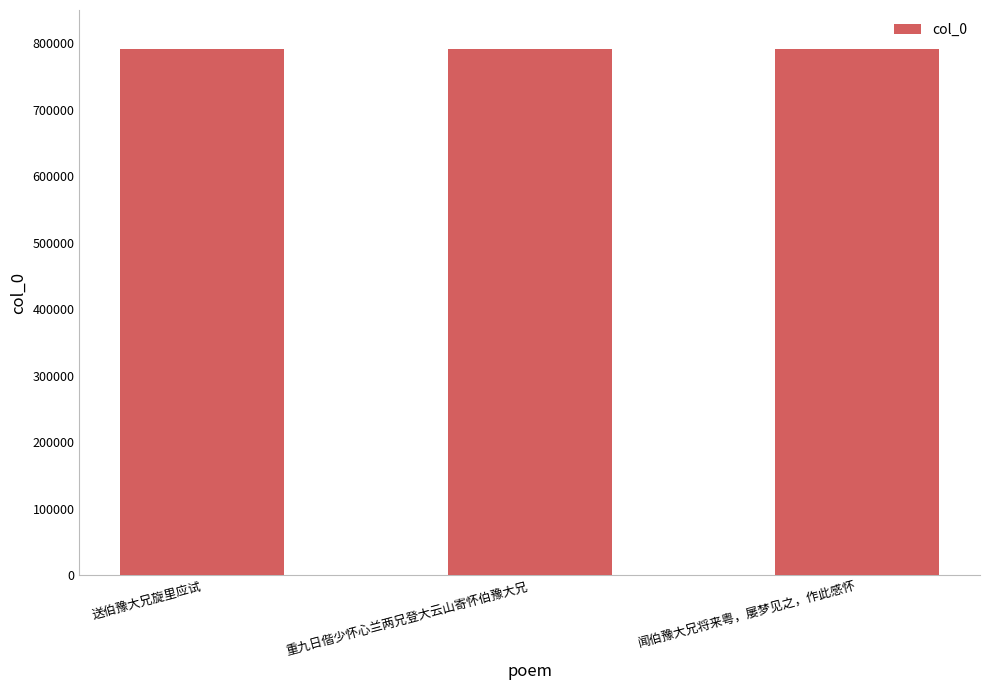

Read the value at 闻伯豫大兄将来粤，屡梦见之，作此感怀.

791476